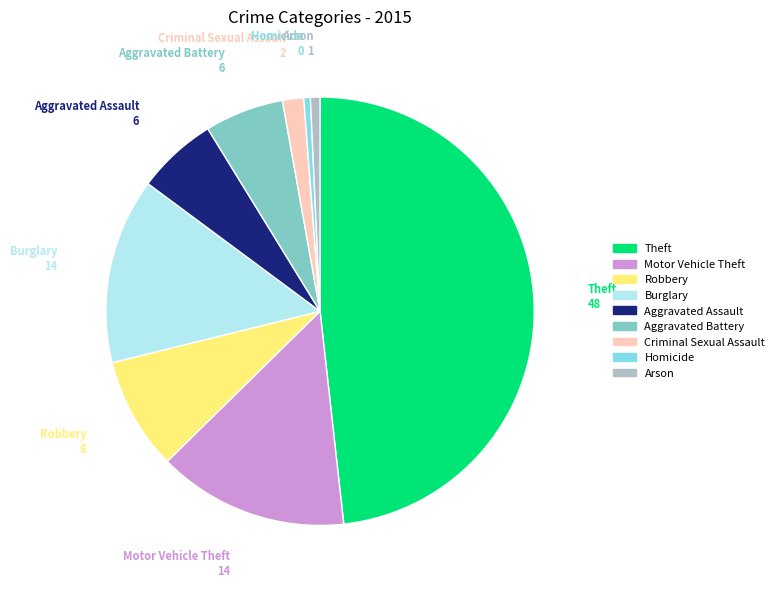

Does Robbery account for over 50% of the chart?

No